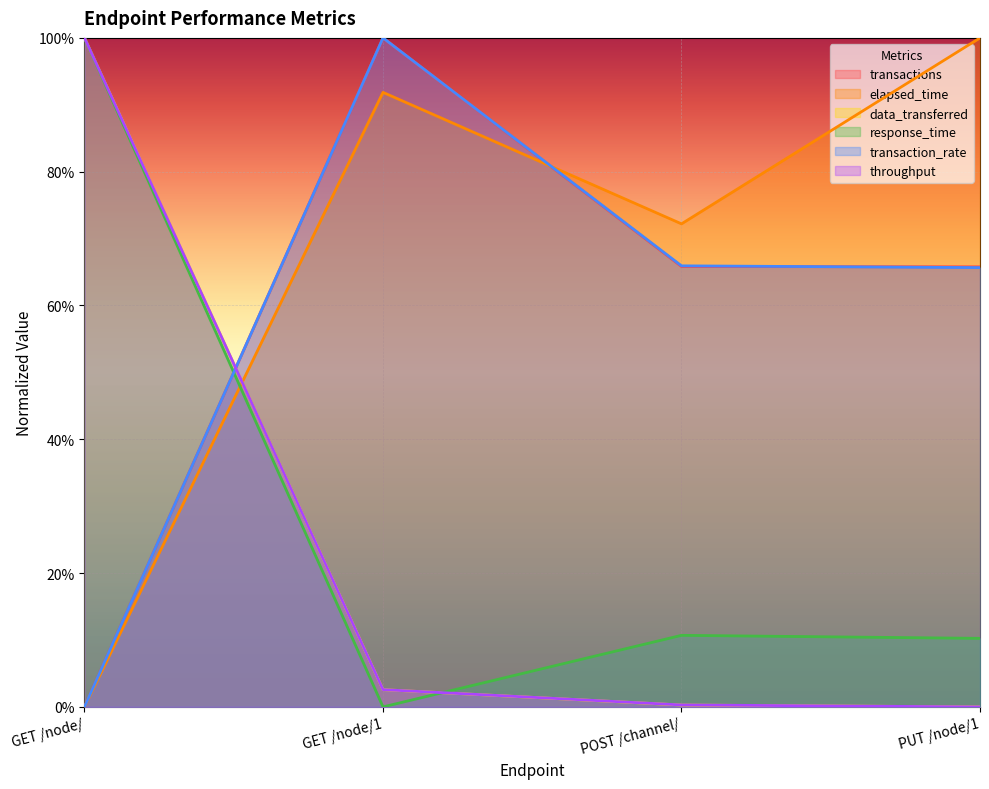

Which category has the lowest value in the transactions series?

GET /node/